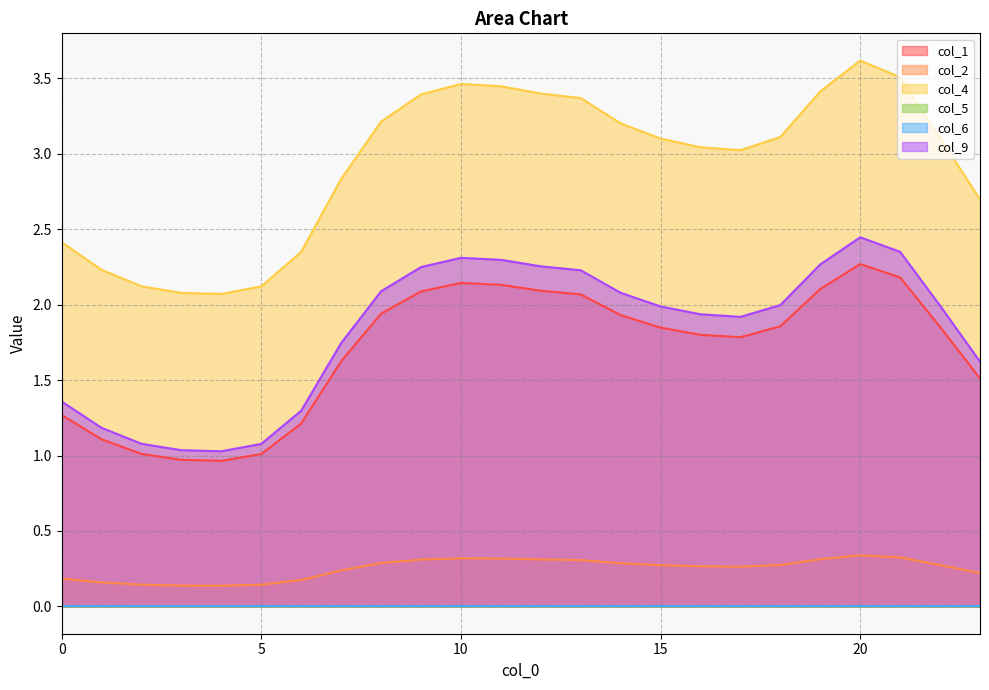

At which label does col_4 first exceed 3?

8